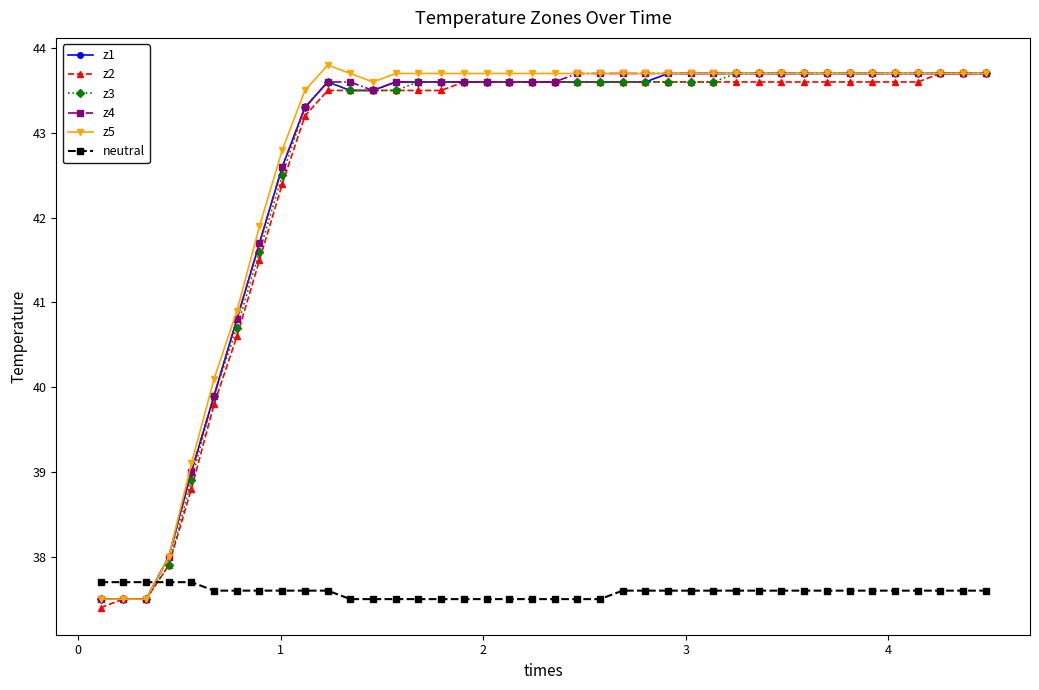

What is the value of the z1 point at the 25th from the left?

43.6